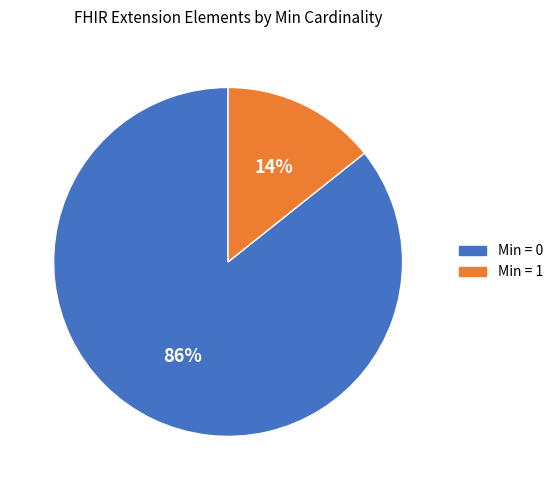

Is there any slice that represents more than half of the pie?

Yes